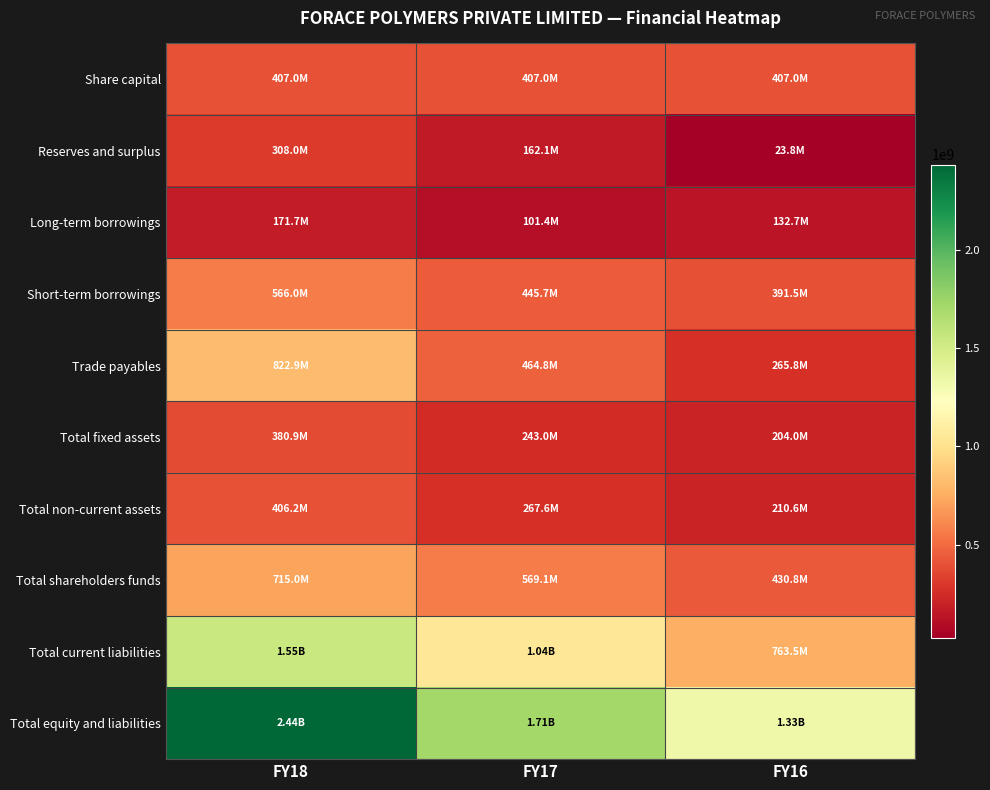

At FY17, list the series in order from smallest to largest.

Long-term borrowings, Reserves and surplus, Total fixed assets, Total non-current assets, Share capital, Short-term borrowings, Trade payables, Total shareholders funds, Total current liabilities, Total equity and liabilities